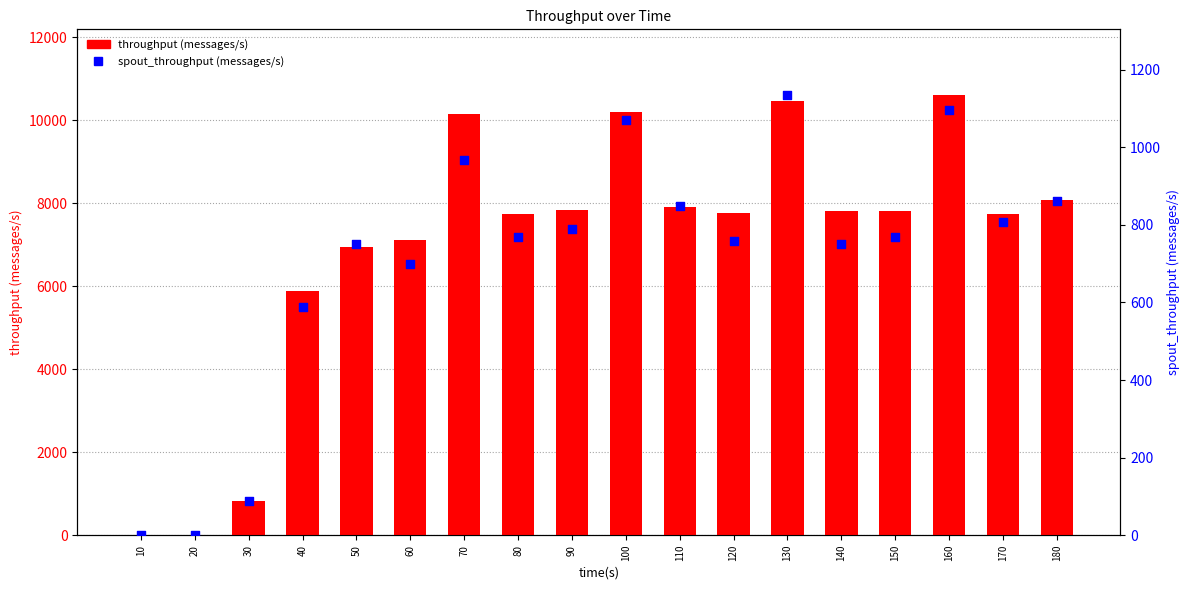

Which series contains the lowest Y value?

throughput (messages/s)